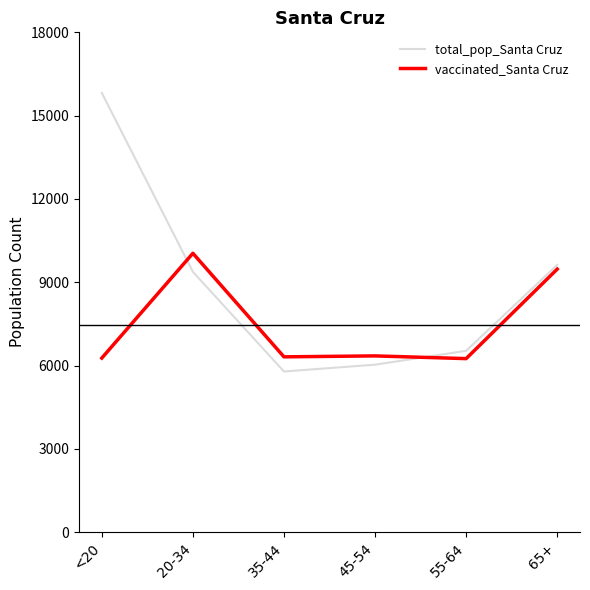

Which label corresponds to the smallest value in the chart?

35-44